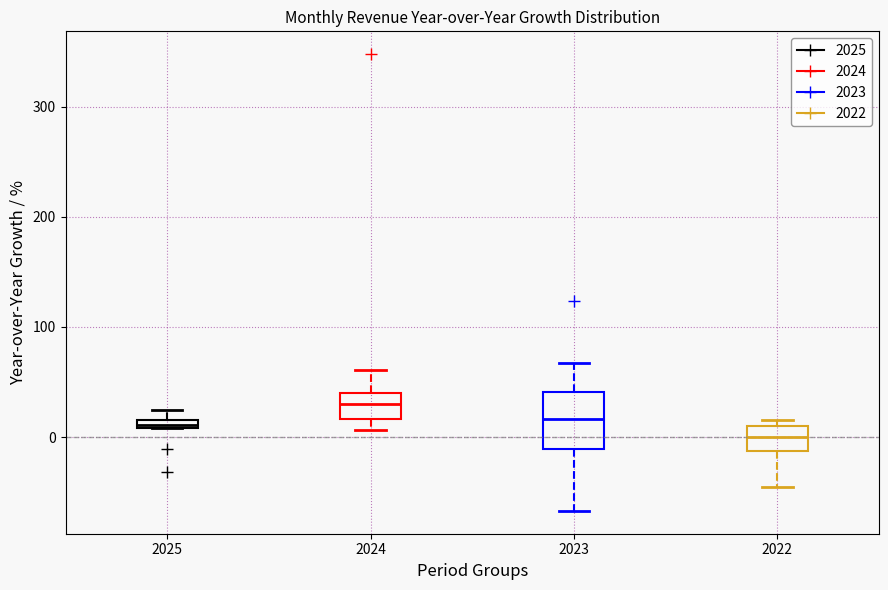

Which box has the lowest median line?

2022